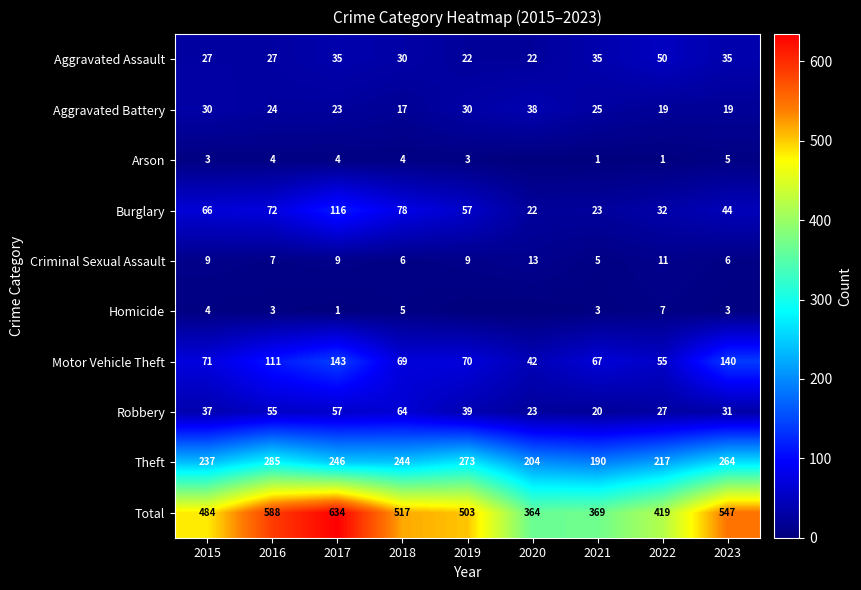

Between 2022 and 2019, which is larger?

2022